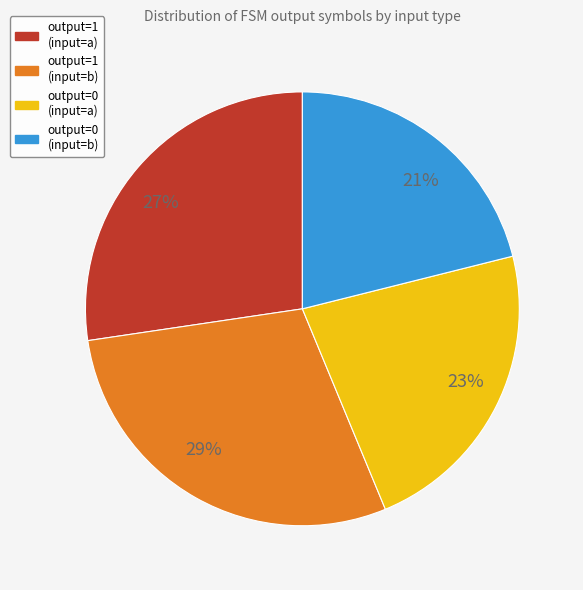

To the nearest percent, what is the average slice percentage?

25%